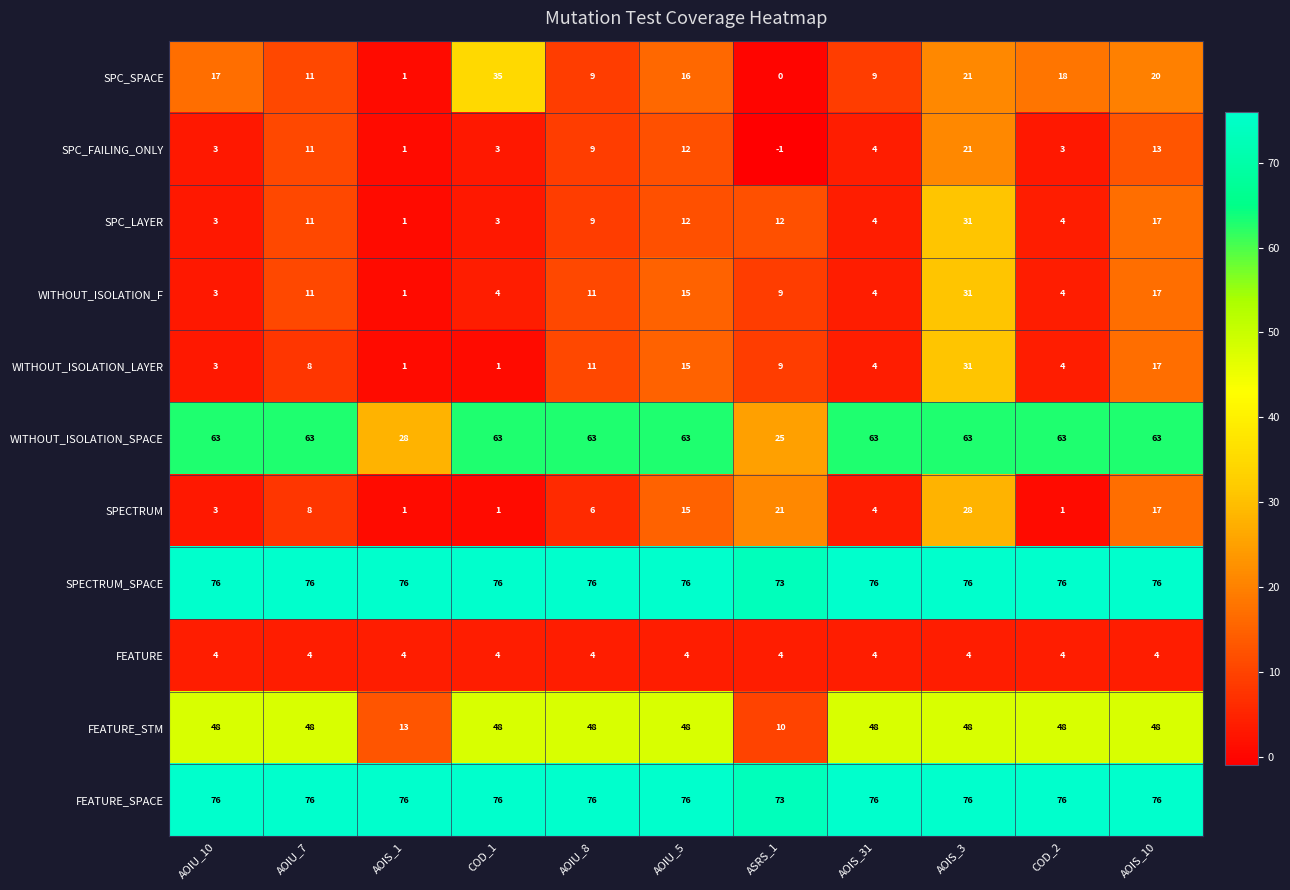

What is the minimum value shown in the chart?

-1